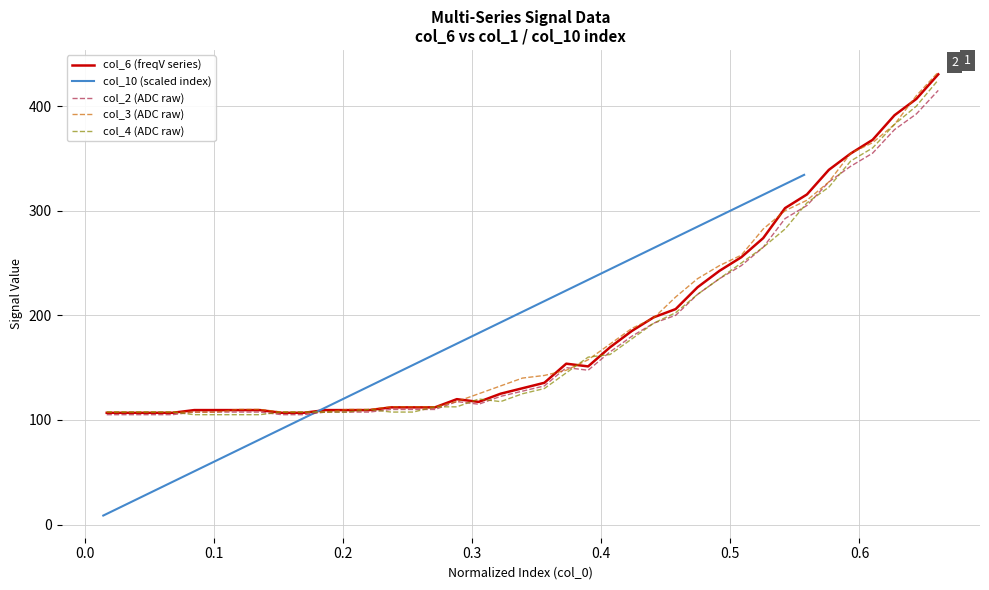

Does the chart have visible grid lines?

Yes